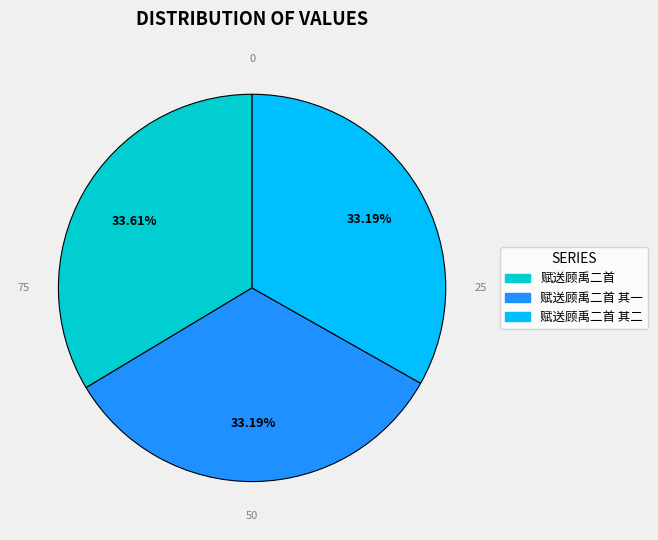

Does any single category account for the majority?

No